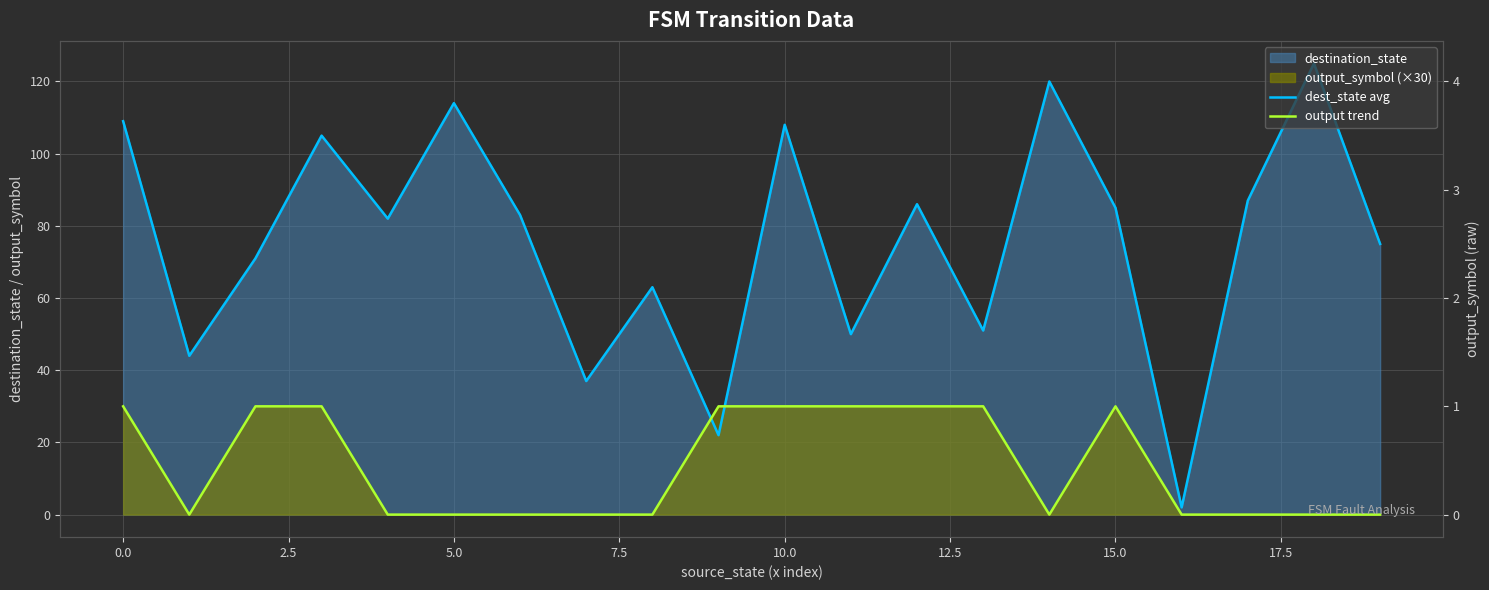

How many distinct data groups are displayed?

2